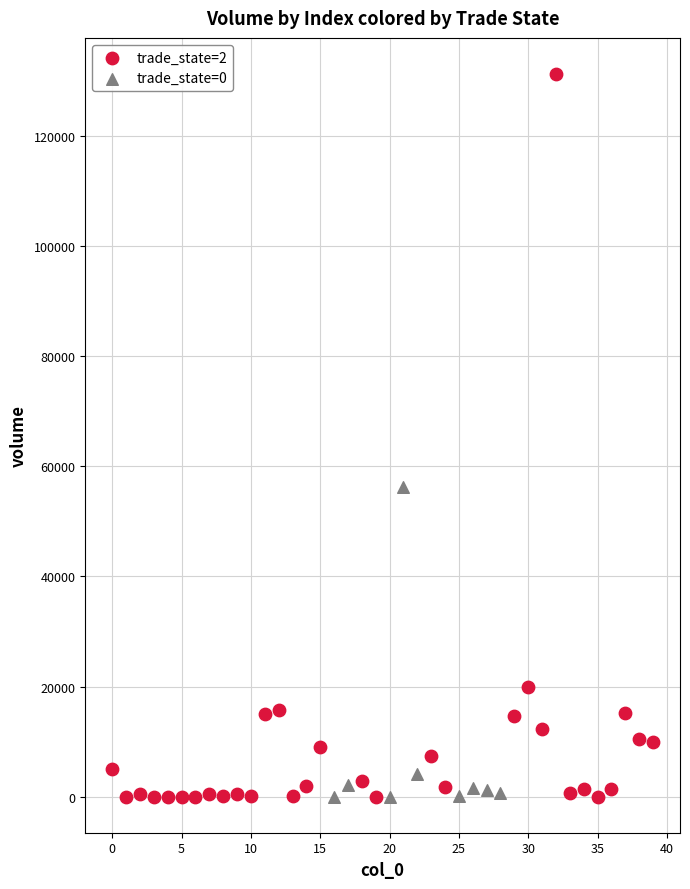

Which series has the largest Y range (max minus min)?

trade_state=2